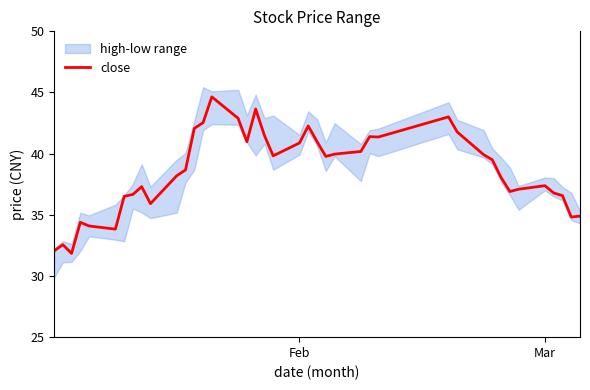

What is the minimum value for close?

31.8